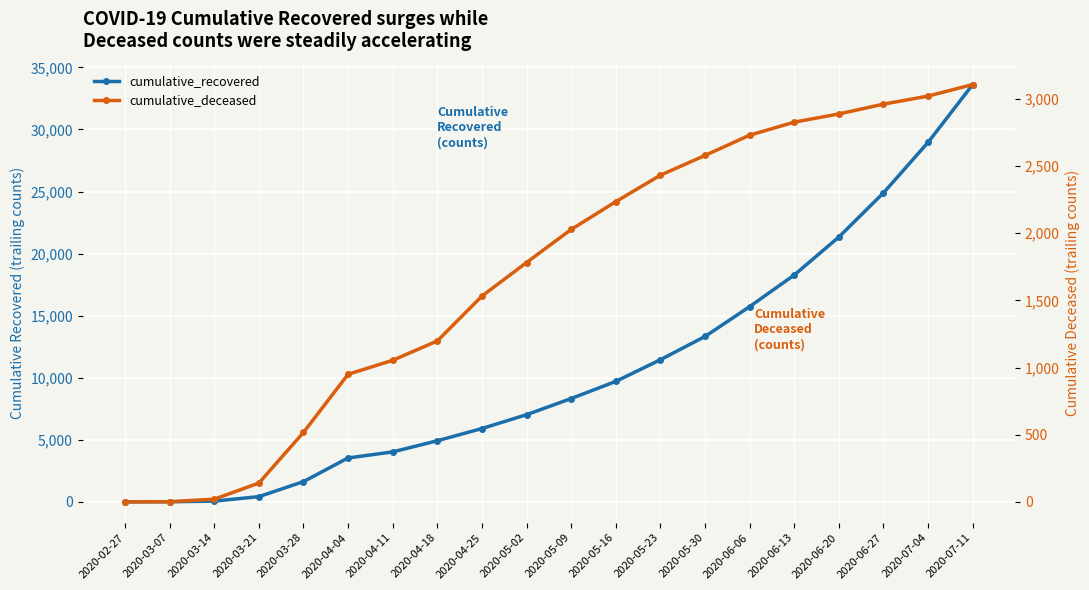

What is the label of the 6th point from the left?

2020-04-04